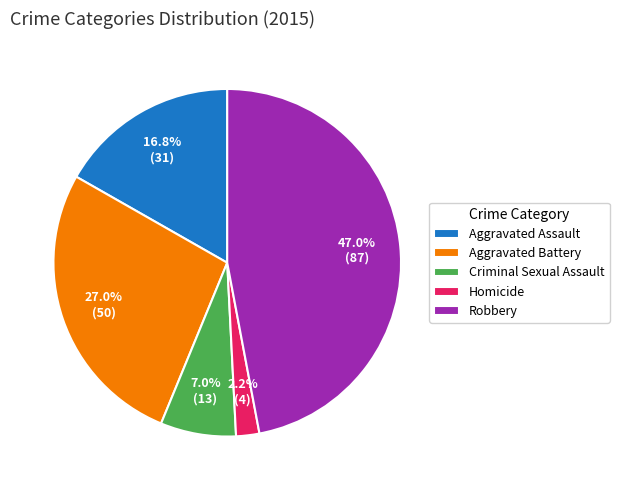

True or false: Homicide accounts for 2% of the total.

True